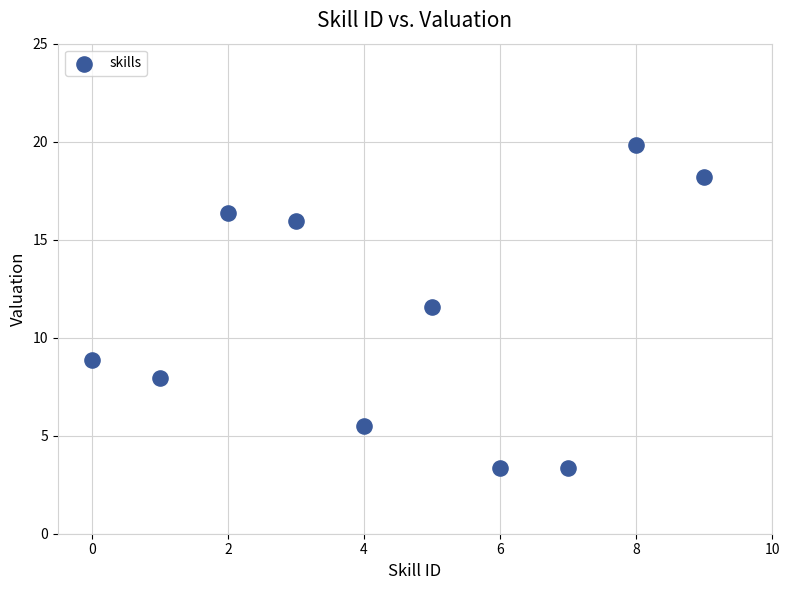

What Y value in the scatter plot is closest to 11?

11.5